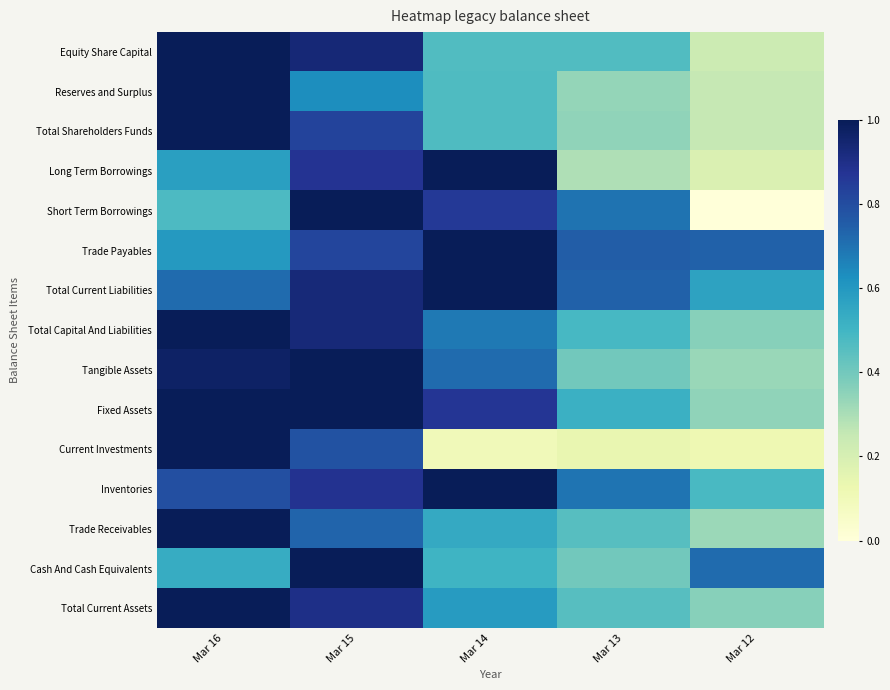

Reading right to left, transcribe all the data shown in this chart.

Equity Share Capital: Mar 12=0.2	Mar 13=0.5	Mar 14=0.5	Mar 15=0.9	Mar 16=1.0
Reserves and Surplus: Mar 12=0.3	Mar 13=0.3	Mar 14=0.5	Mar 15=0.6	Mar 16=1.0
Total Shareholders Funds: Mar 12=0.3	Mar 13=0.3	Mar 14=0.5	Mar 15=0.8	Mar 16=1.0
Long Term Borrowings: Mar 12=0.2	Mar 13=0.3	Mar 14=1.0	Mar 15=0.9	Mar 16=0.6
Short Term Borrowings: Mar 12=0.0	Mar 13=0.7	Mar 14=0.9	Mar 15=1.0	Mar 16=0.5
Trade Payables: Mar 12=0.7	Mar 13=0.8	Mar 14=1.0	Mar 15=0.8	Mar 16=0.6
Total Current Liabilities: Mar 12=0.6	Mar 13=0.7	Mar 14=1.0	Mar 15=0.9	Mar 16=0.7
Total Capital And Liabilities: Mar 12=0.4	Mar 13=0.5	Mar 14=0.7	Mar 15=0.9	Mar 16=1.0
Tangible Assets: Mar 12=0.3	Mar 13=0.4	Mar 14=0.7	Mar 15=1.0	Mar 16=1.0
Fixed Assets: Mar 12=0.3	Mar 13=0.5	Mar 14=0.9	Mar 15=1.0	Mar 16=1.0
Current Investments: Mar 12=0.1	Mar 13=0.1	Mar 14=0.1	Mar 15=0.8	Mar 16=1.0
Inventories: Mar 12=0.5	Mar 13=0.7	Mar 14=1.0	Mar 15=0.9	Mar 16=0.8
Trade Receivables: Mar 12=0.3	Mar 13=0.5	Mar 14=0.5	Mar 15=0.7	Mar 16=1.0
Cash And Cash Equivalents: Mar 12=0.7	Mar 13=0.4	Mar 14=0.5	Mar 15=1.0	Mar 16=0.5
Total Current Assets: Mar 12=0.4	Mar 13=0.5	Mar 14=0.6	Mar 15=0.9	Mar 16=1.0